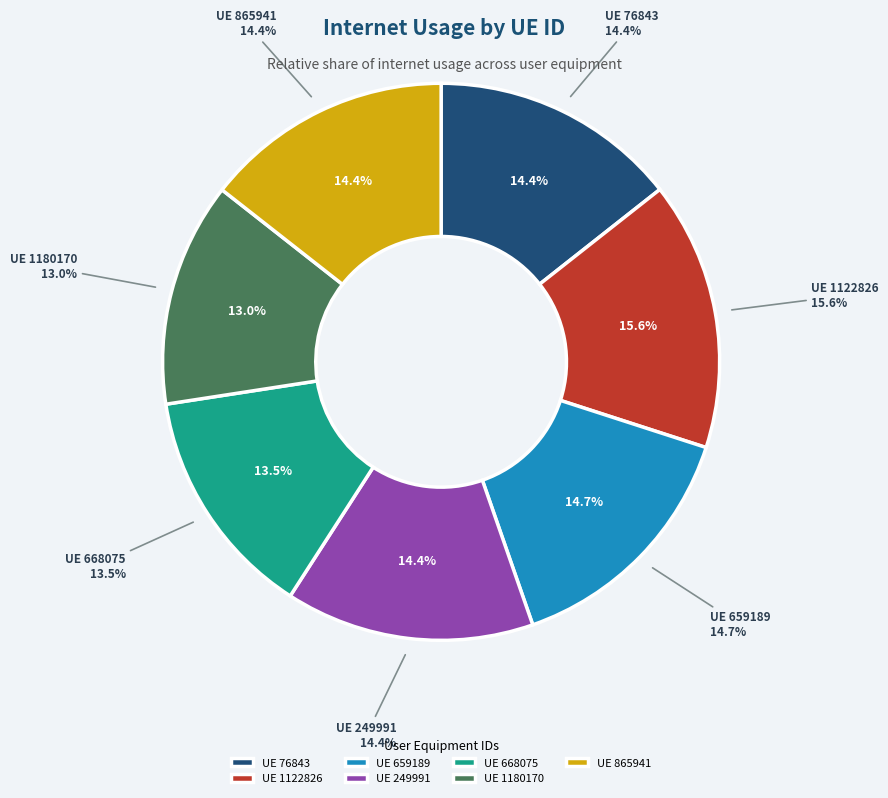

To the nearest percent, what portion does 1180170 represent?

13%